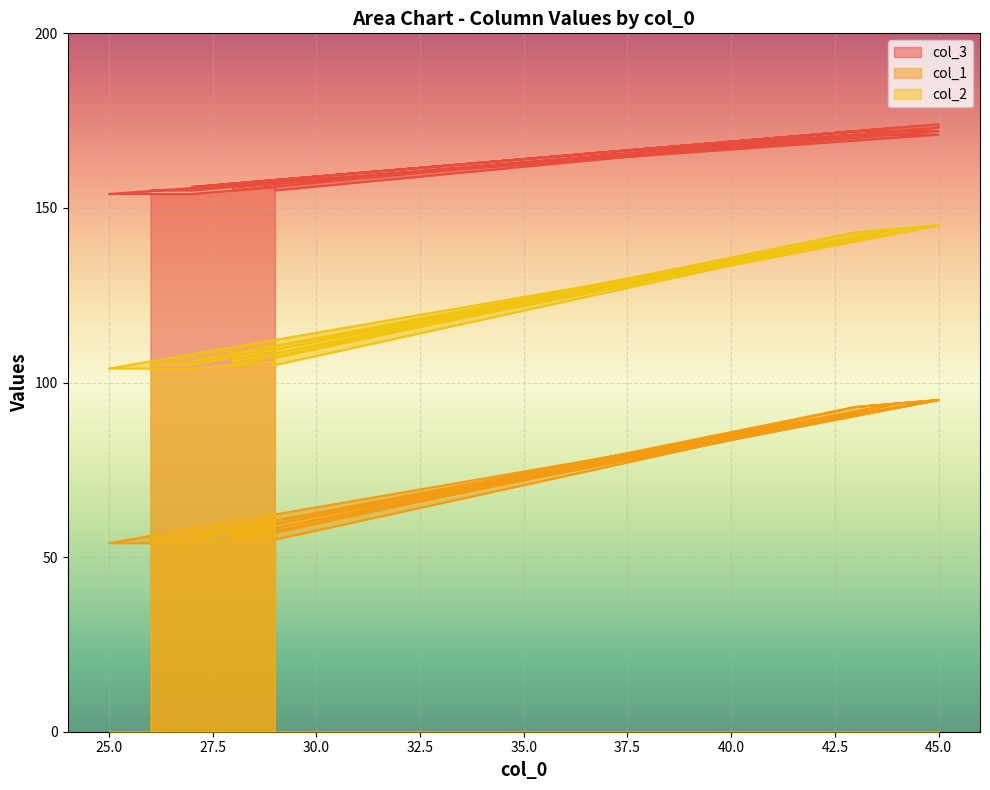

How many data points in col_1 are less than 57?

10